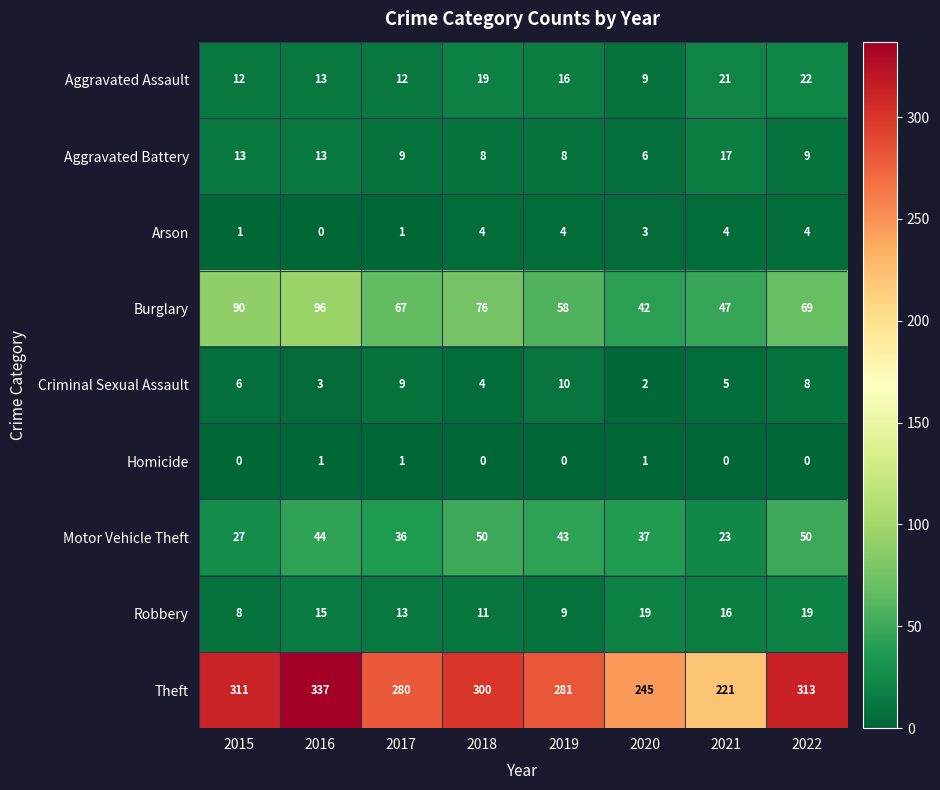

What is the total value across all series at 2016?

522